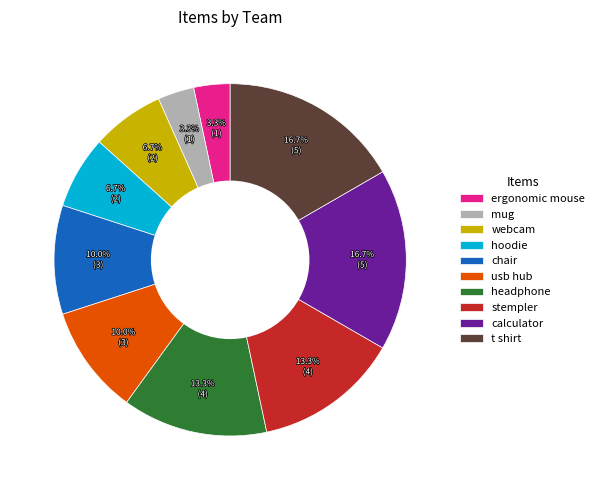

Approximately how many times larger is the value at usb hub compared to ergonomic mouse?

3.0